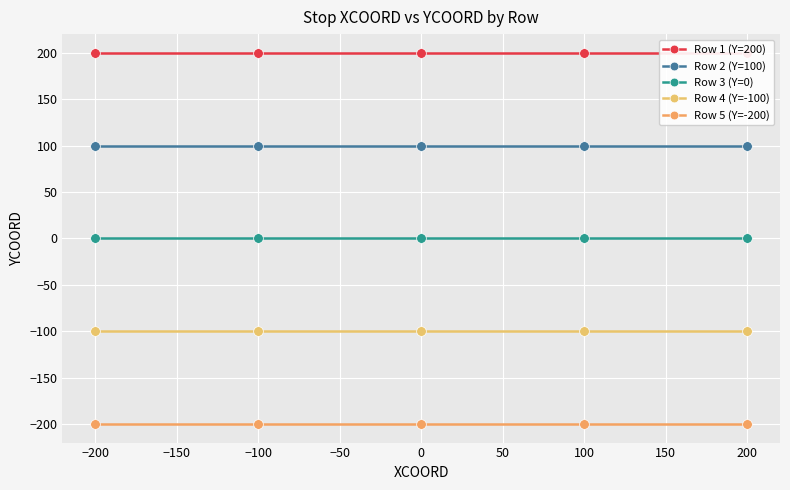

Reading left to right, list all the values displayed in this chart.

Row 1 (Y=200): 200	200	200	200	200
Row 2 (Y=100): 100	100	100	100	100
Row 3 (Y=0): 0	0	0	0	0
Row 4 (Y=-100): -100	-100	-100	-100	-100
Row 5 (Y=-200): -200	-200	-200	-200	-200